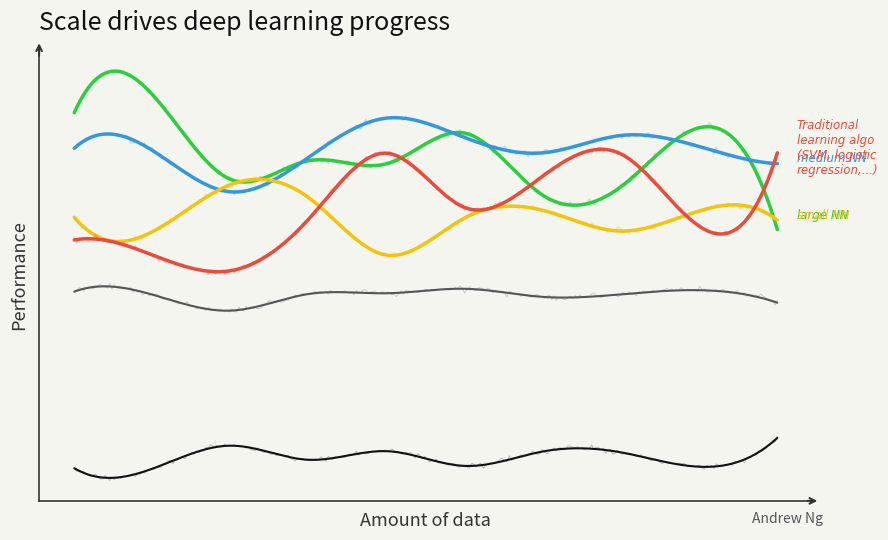

Where is large NN nearest to the value 0?

9